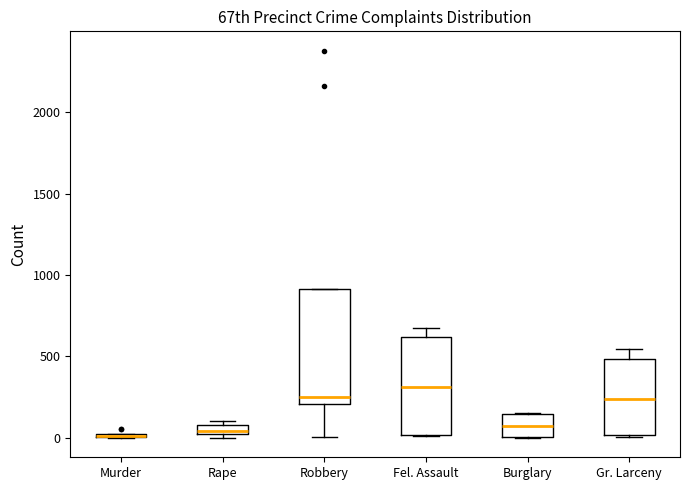

Comparing the boxes themselves (not the whiskers), which one is the tallest?

Robbery